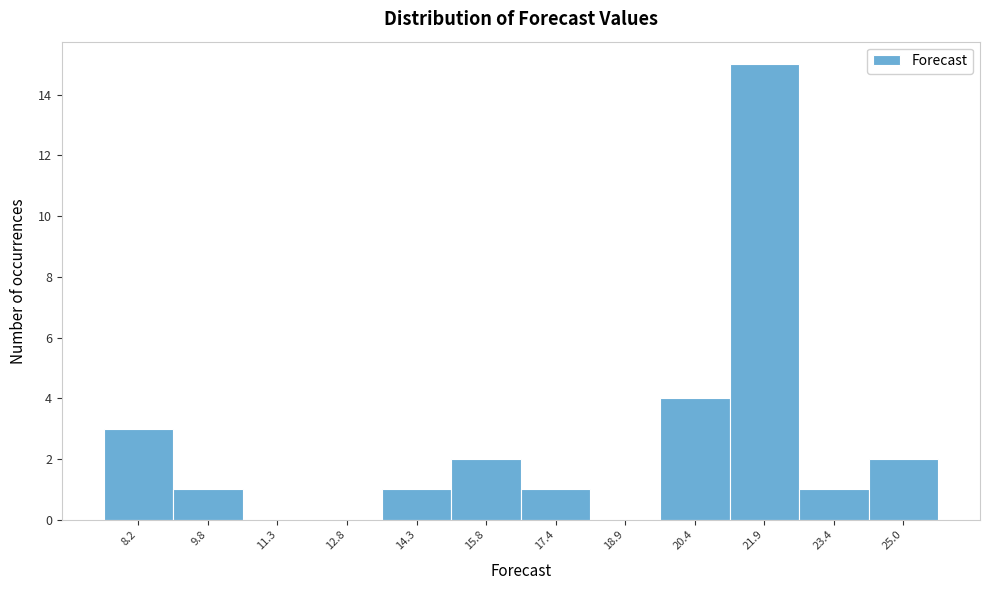

Which range on the x-axis has the tallest bar?

21.2 to 22.6